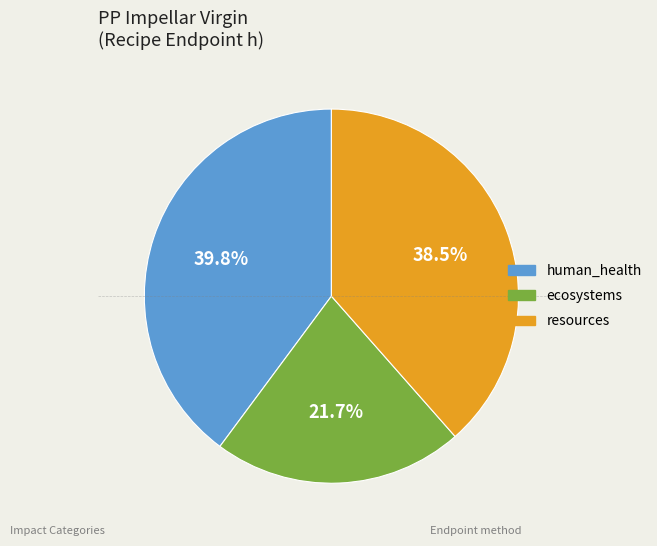

How much of the chart is everything except human_health?

60.2%